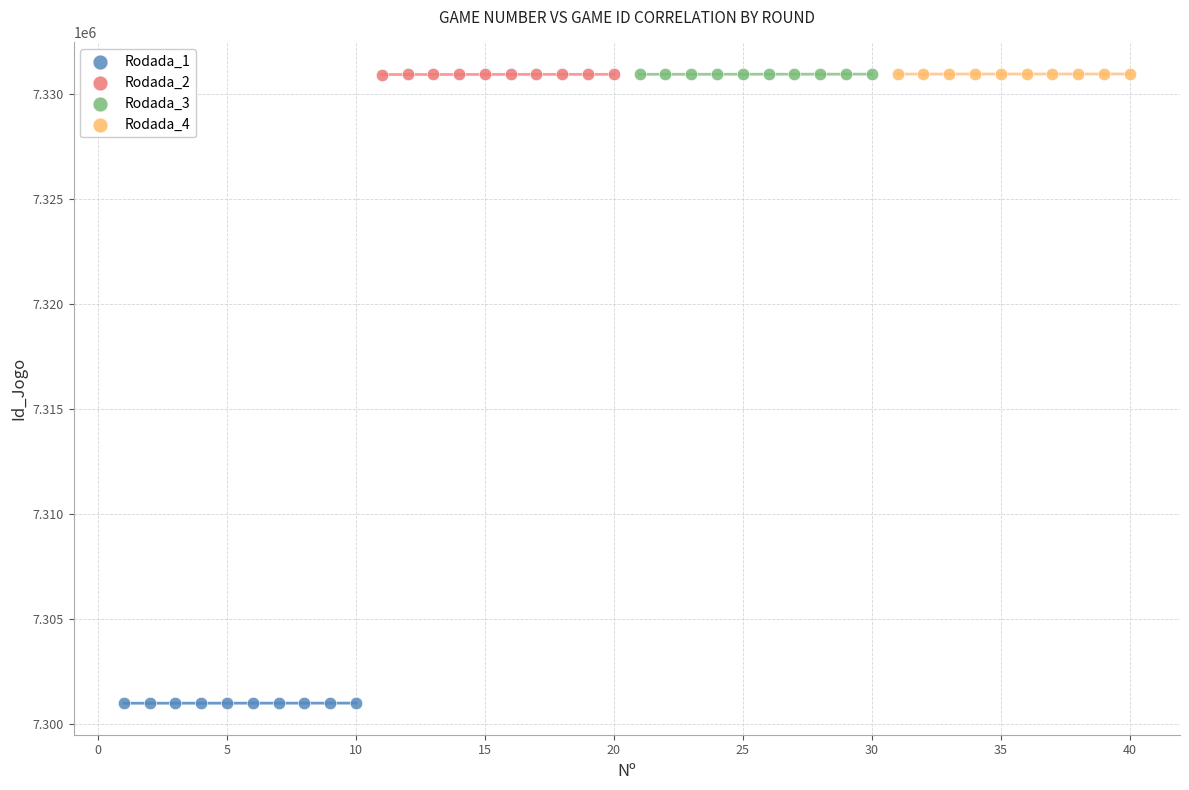

What are all the series names shown in the legend?

Rodada_1, Rodada_2, Rodada_3, Rodada_4